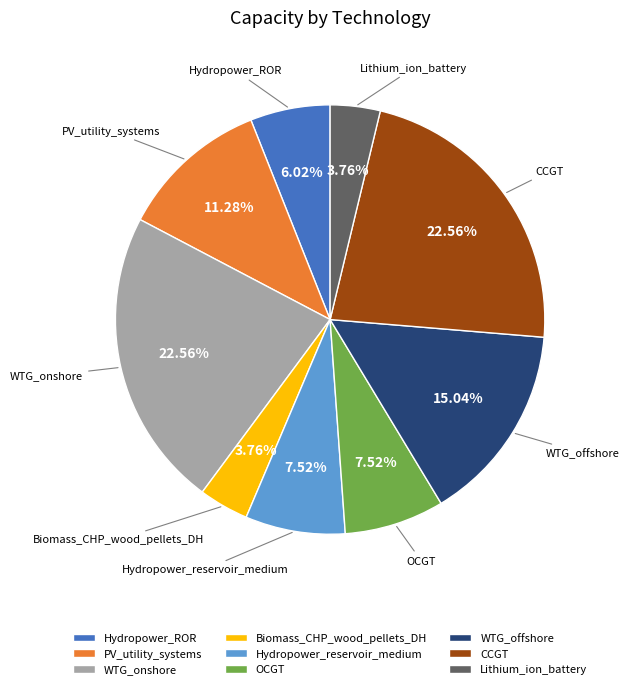

How many slices are in this pie chart?

9